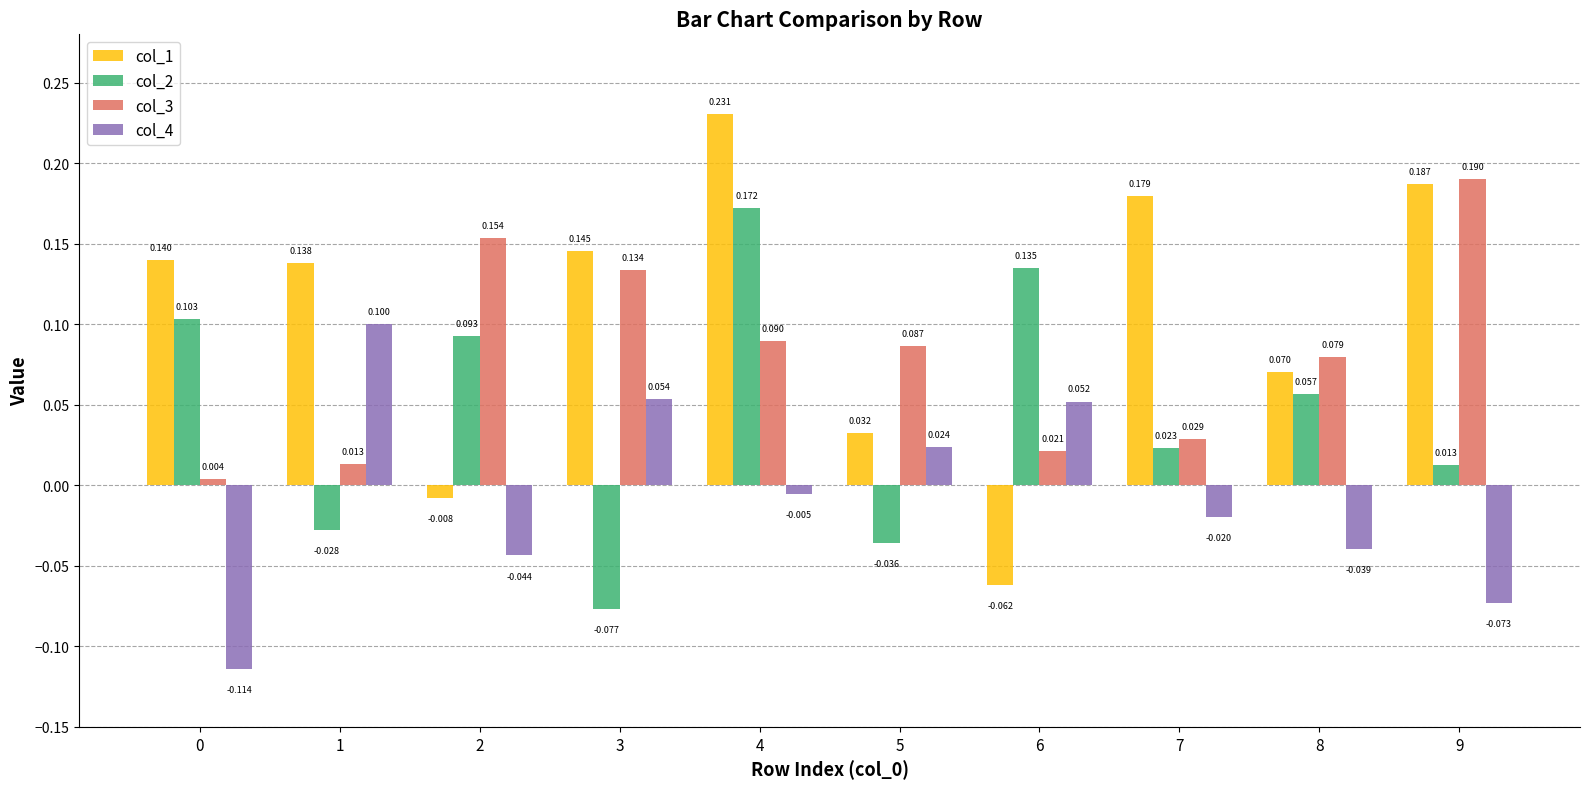

Which series has the widest spread of values?

col_1